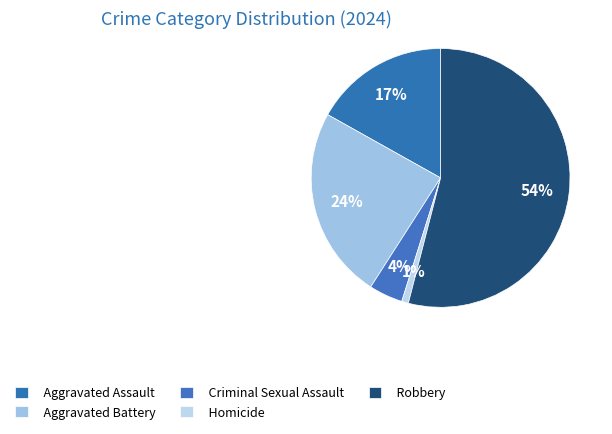

To the nearest percent, what is the difference between the Homicide and Aggravated Assault slice percentages?

16%